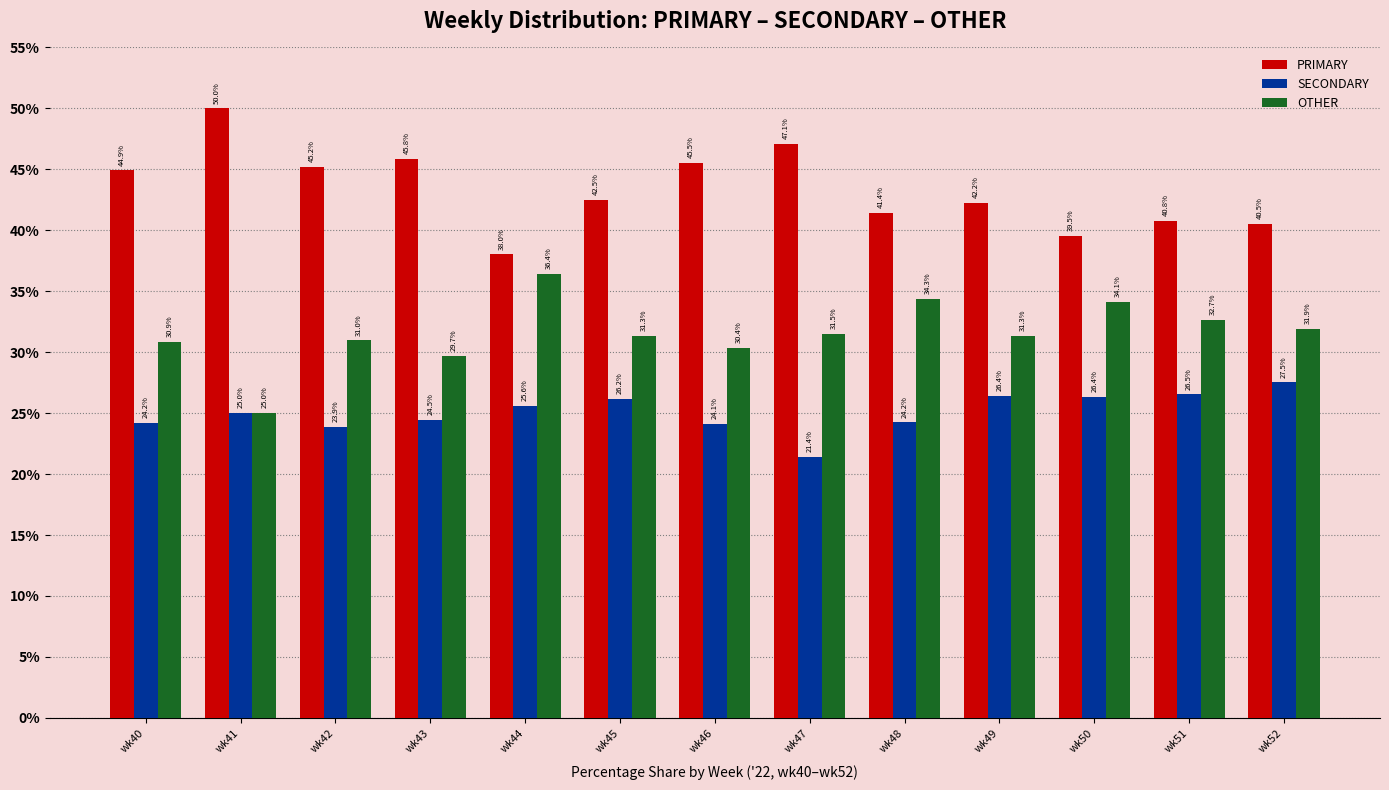

List the series in order of their peak value, lowest first.

SECONDARY, OTHER, PRIMARY